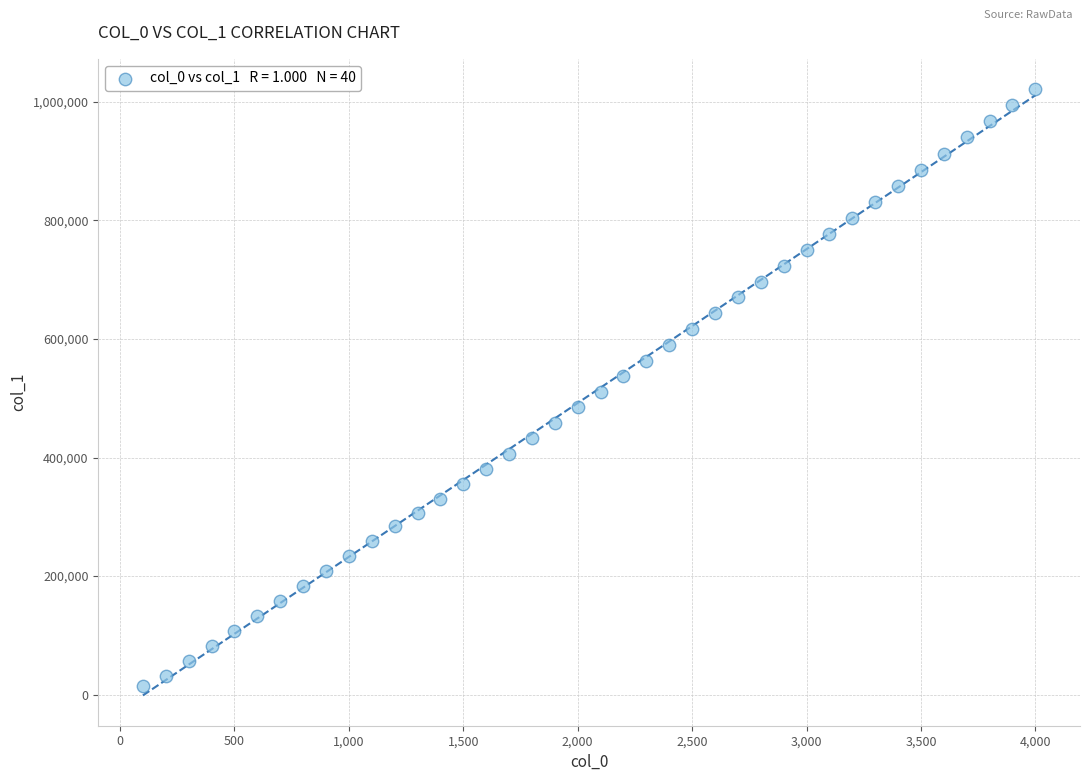

What is the range of Y values (max minus min)?

1006402